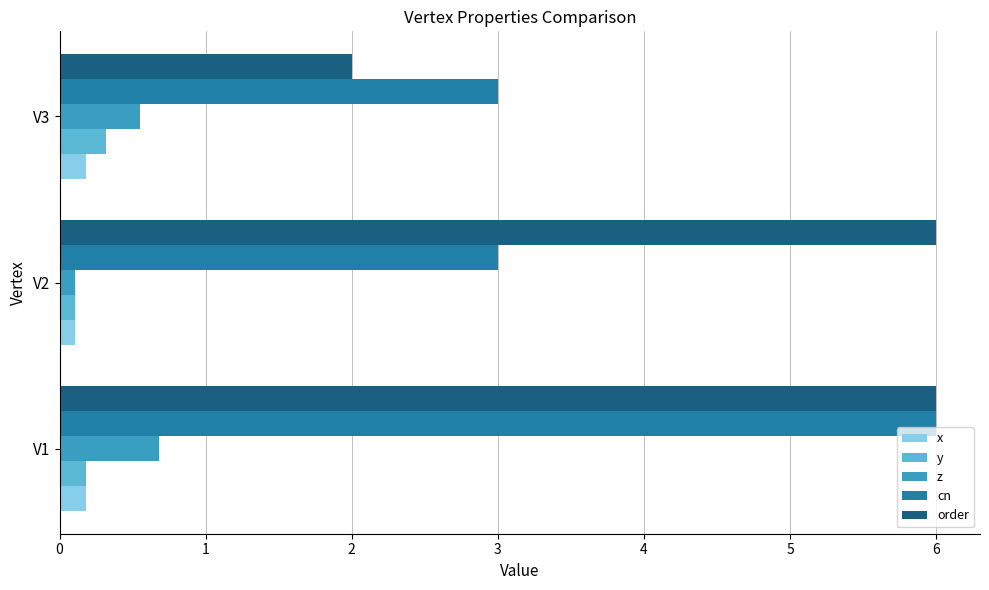

Count the y values in the range 0 to 1.

3